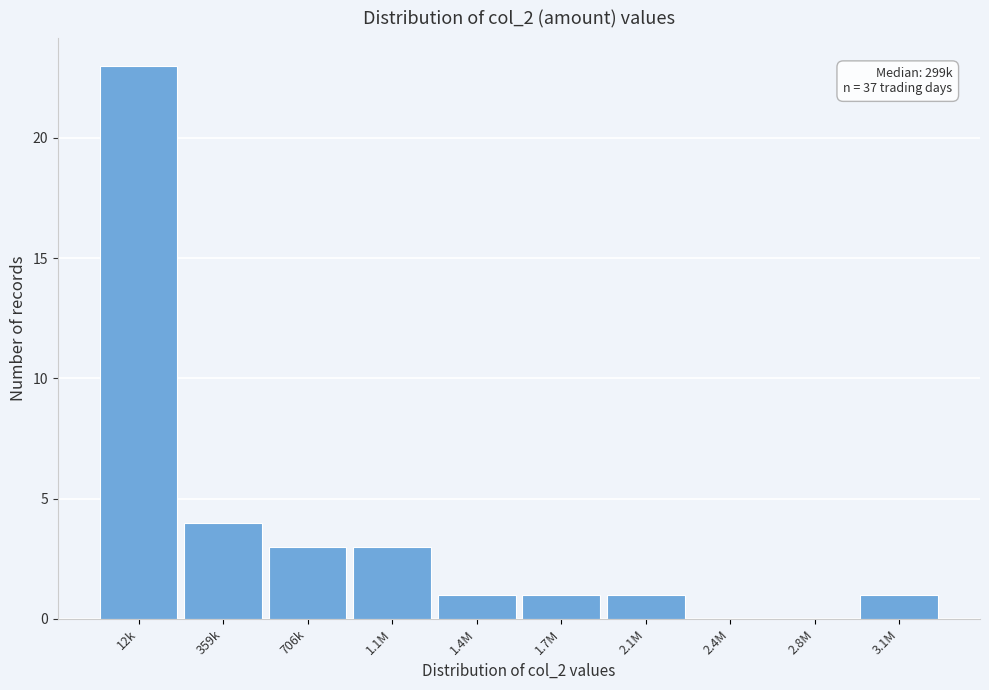

Reading left to right, list all the values displayed in this chart.

12k=23	359k=4	706k=3	1.1M=3	1.4M=1	1.7M=1	2.1M=1	2.4M=0	2.8M=0	3.1M=1